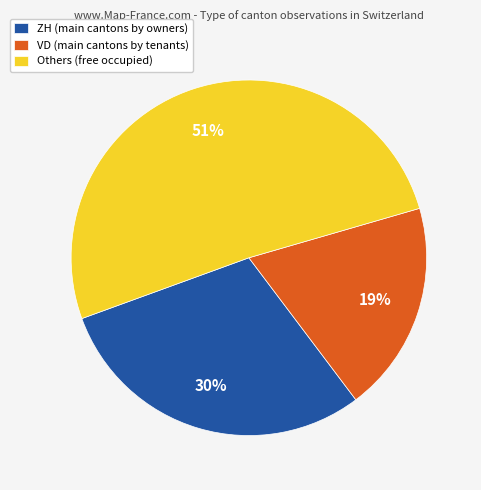

To the nearest percent, what portion does VD (main cantons by tenants) represent?

19%